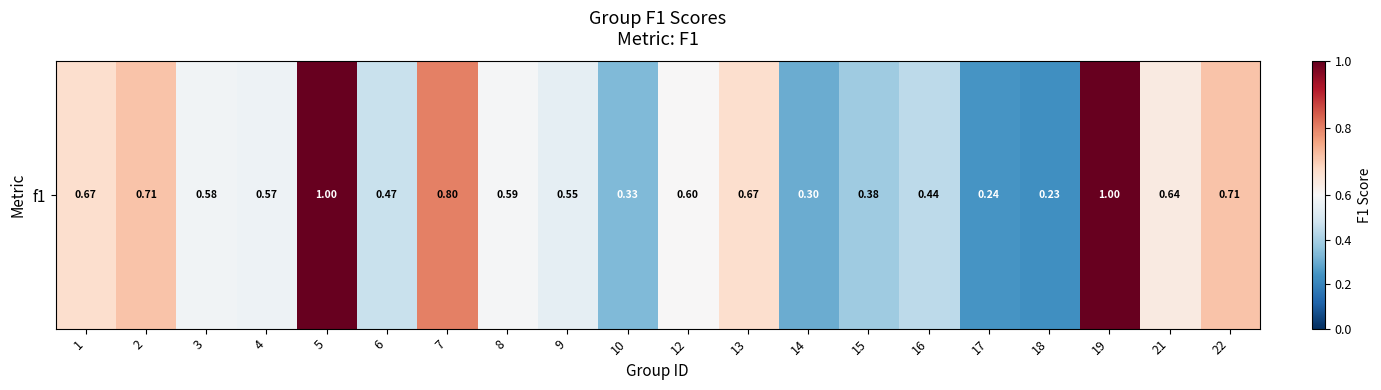

The value at 8 is 0.3. True or false?

False